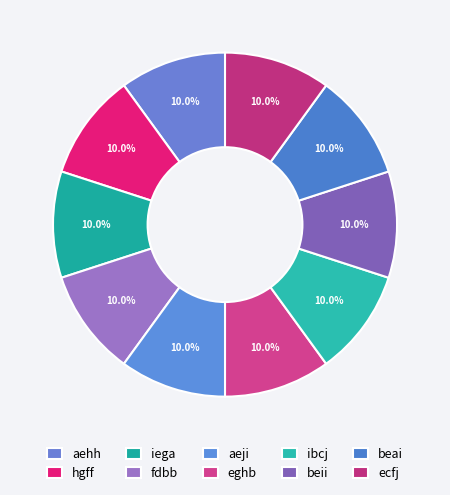

The aeji slice represents 24% of the pie. True or false?

False